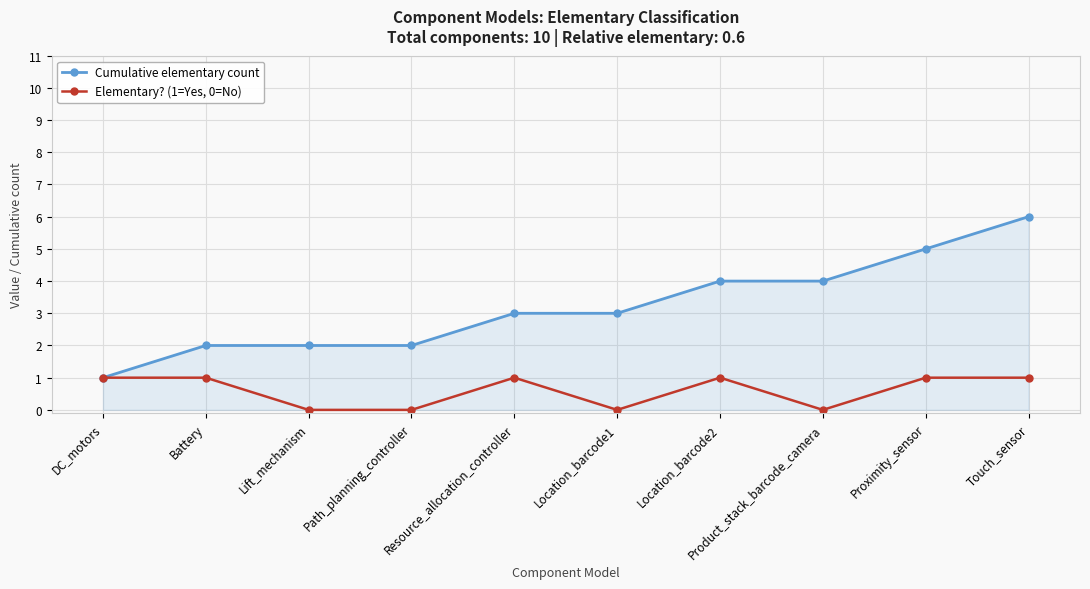

How many lines are shown in the chart?

2